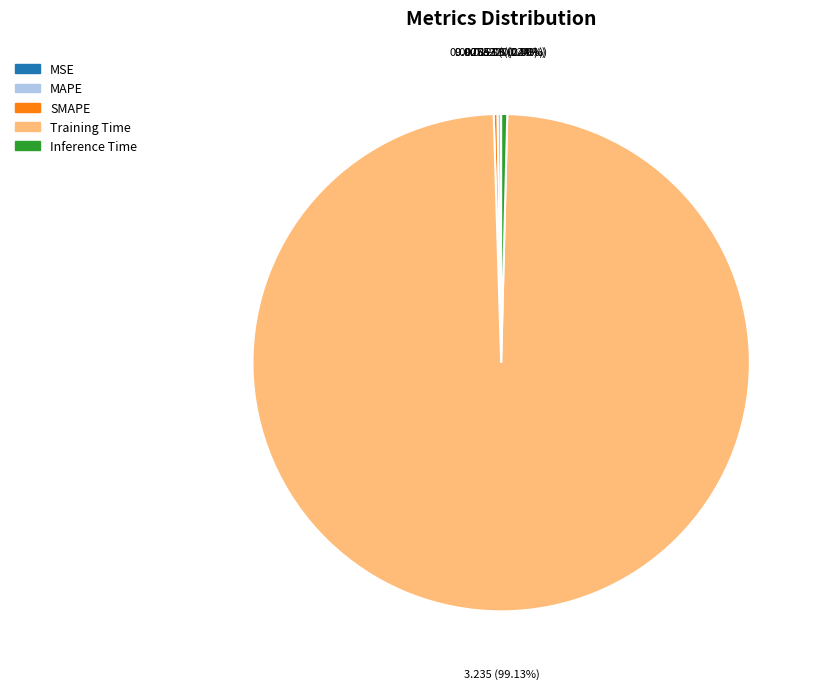

Which slice is the largest?

Training Time